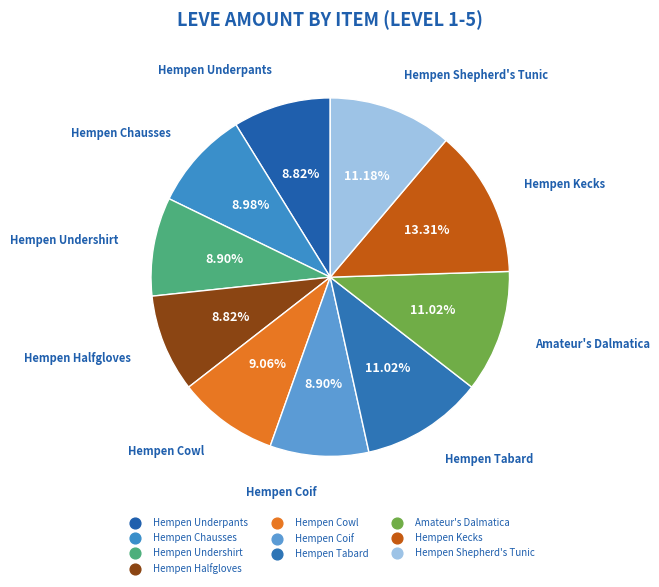

To the nearest percent, what portion does Hempen Chausses represent?

9%